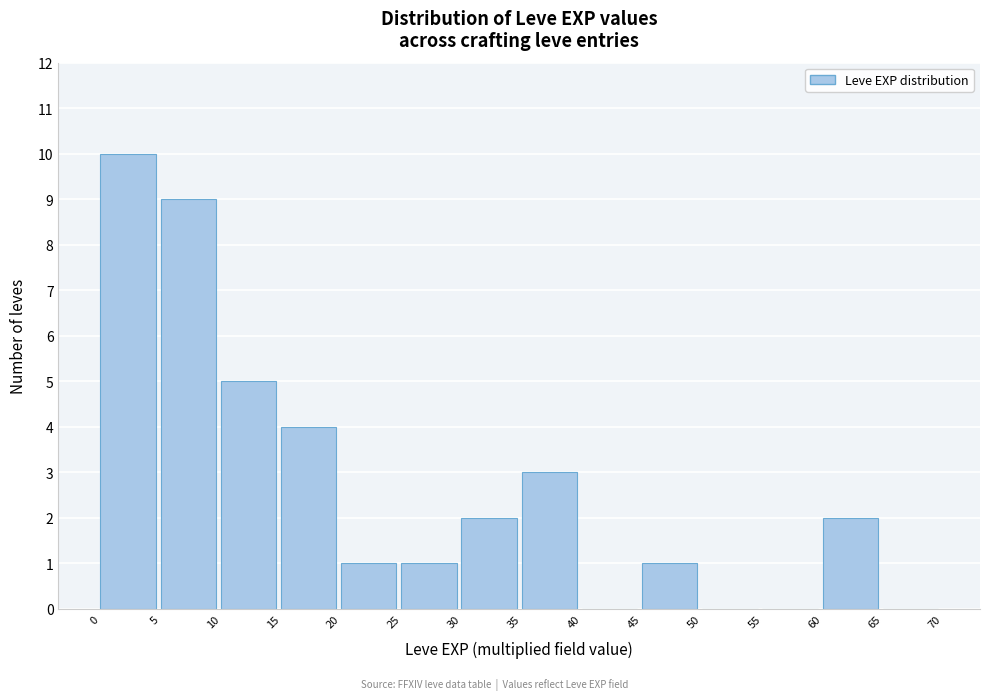

How tall is the bar that spans 10 to 15 on the x-axis? The values are not printed on the chart, so give them approximately, as read against the axis.

5